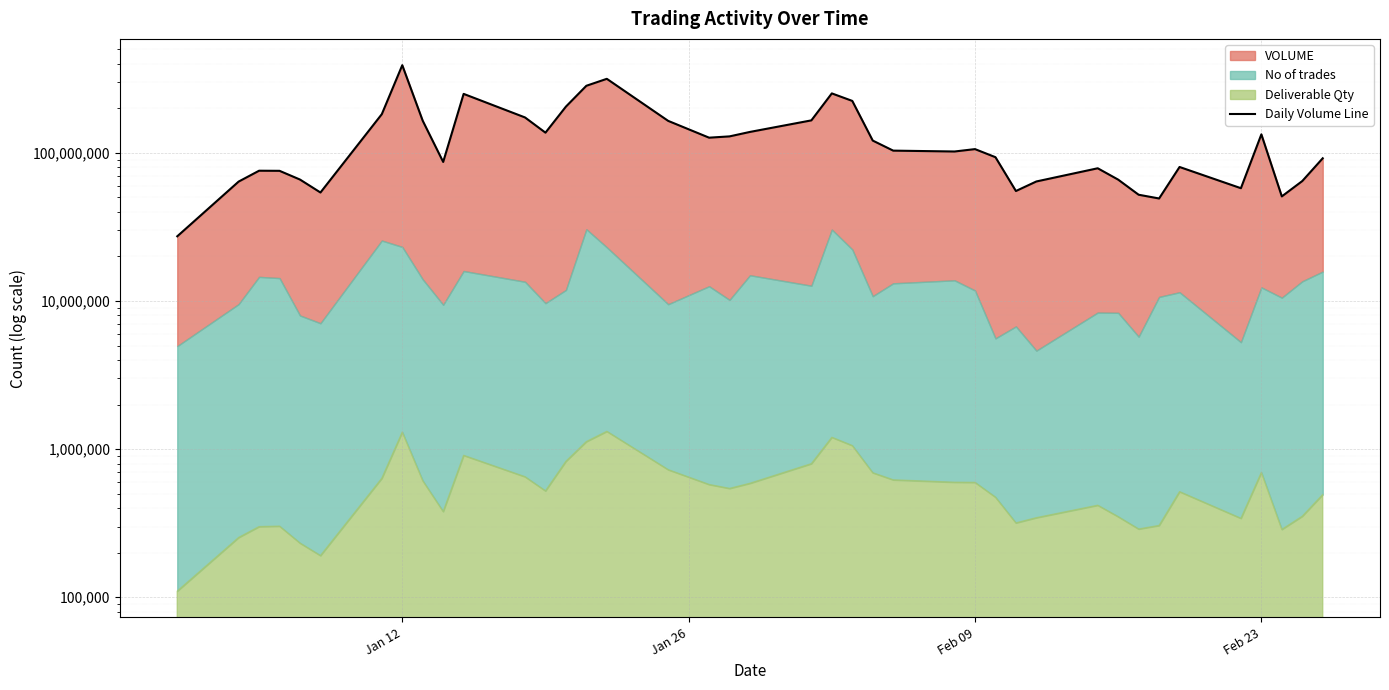

Reading left to right, extract all data points from this chart.

27334421	63980597	75752593	75621947	66024848	53991568	182483100	390577839	164649387	86819519	250038029	173383224	136861059	205145151	283614463	316008609	164346913	126586833	129156876	138442348	165655500	251965965	224190114	121033002	103512235	102123614	105981081	93466949	55257166	64093642	78680452	65943843	52150941	49204247	80274683	57723298	133310157	50821757	64514912	91901339